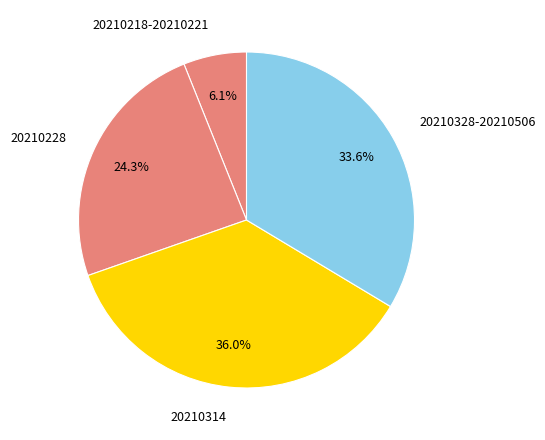

How many segments does this pie chart have?

4